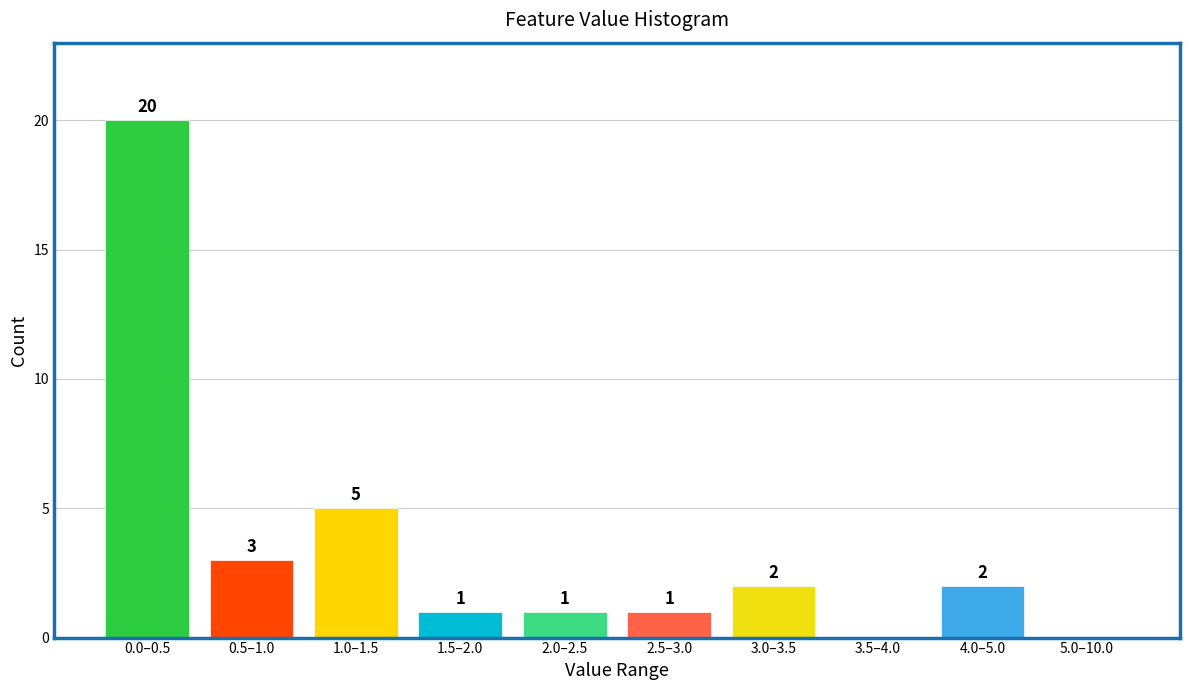

Reading left to right, list all the values displayed in this chart.

0.0–0.5=20	0.5–1.0=3	1.0–1.5=5	1.5–2.0=1	2.0–2.5=1	2.5–3.0=1	3.0–3.5=2	3.5–4.0=0	4.0–5.0=2	5.0–10.0=0